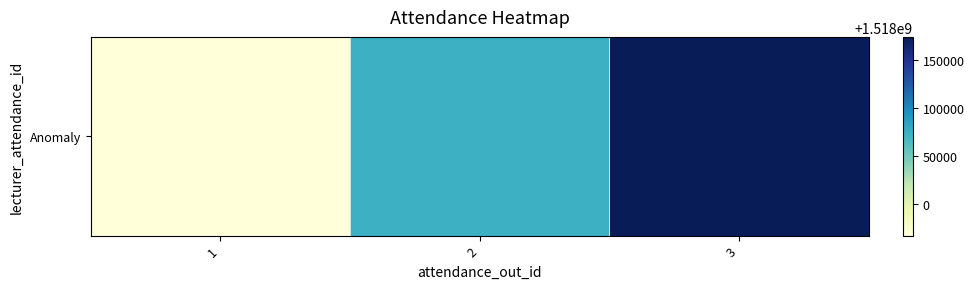

Reading left to right, list all the values displayed in this chart.

1=1517967000	2=1518073200	3=1518174000